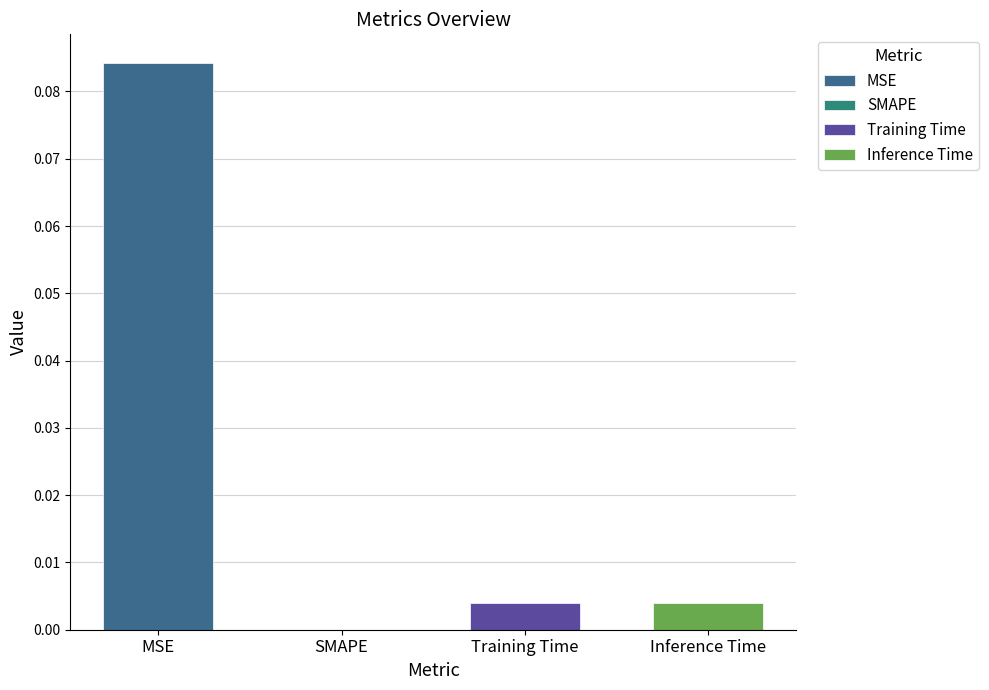

What position from the left is MSE?

1